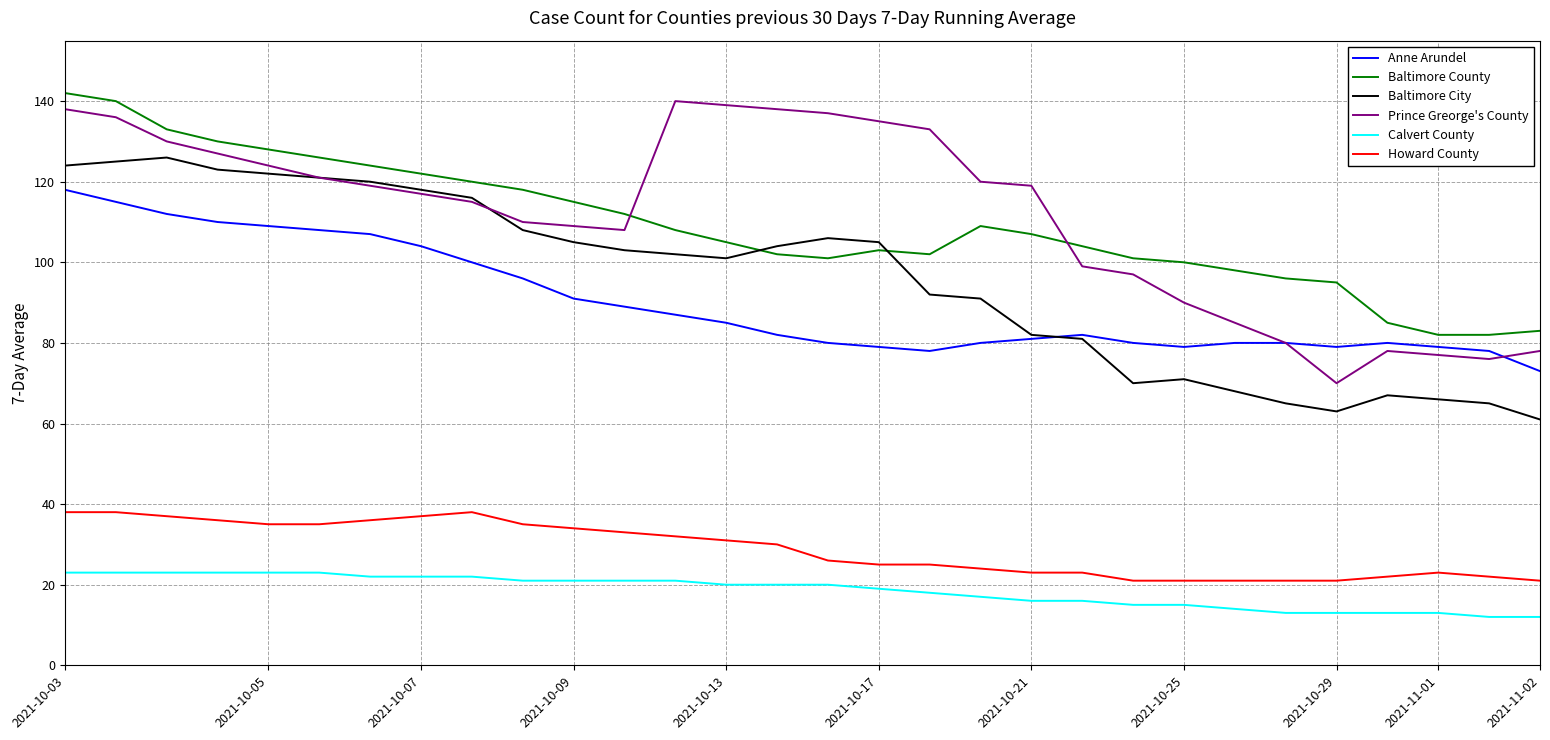

What is the average value of the Baltimore City series?

96